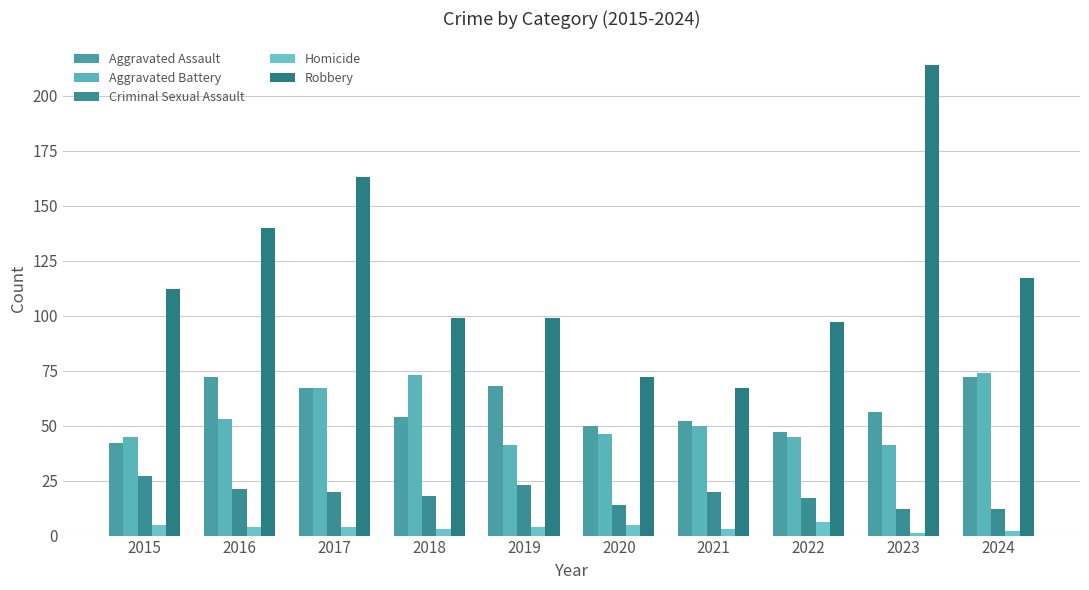

How many categories are shown in the chart?

10